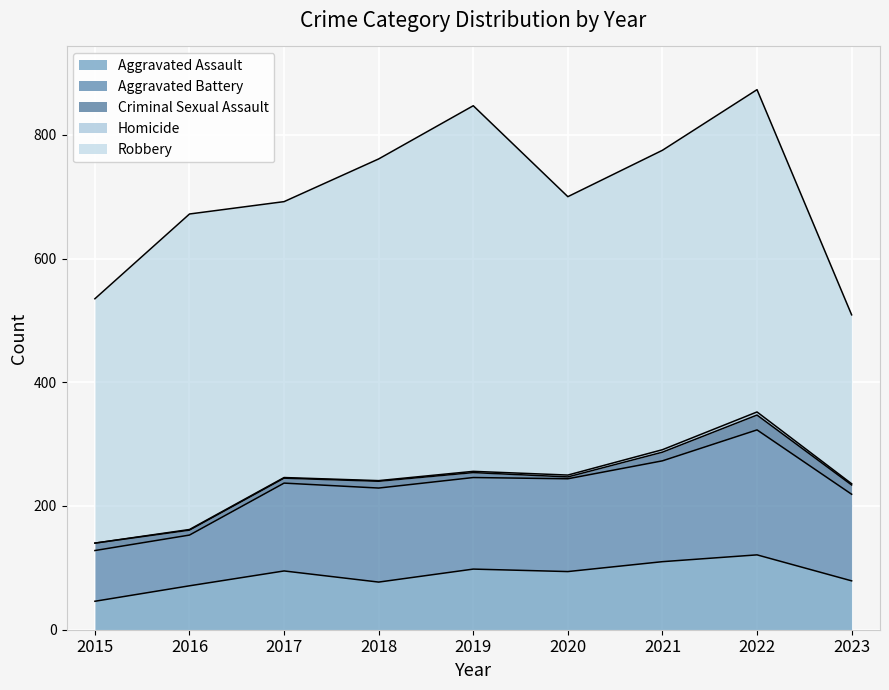

The value of Criminal Sexual Assault at 2019 is 8. True or false?

True